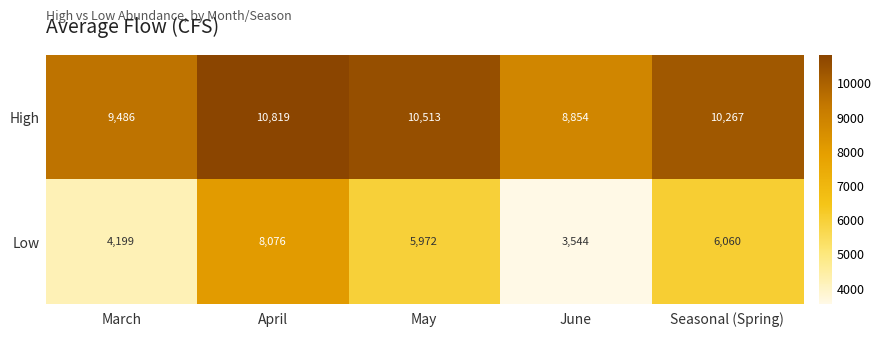

Which series has the widest spread of values?

Low